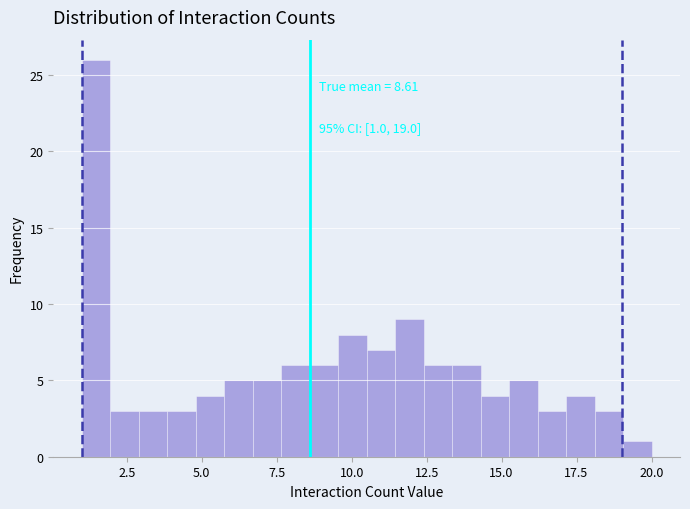

Read against the x-axis, roughly where is the centre of the tallest bar?

1.5